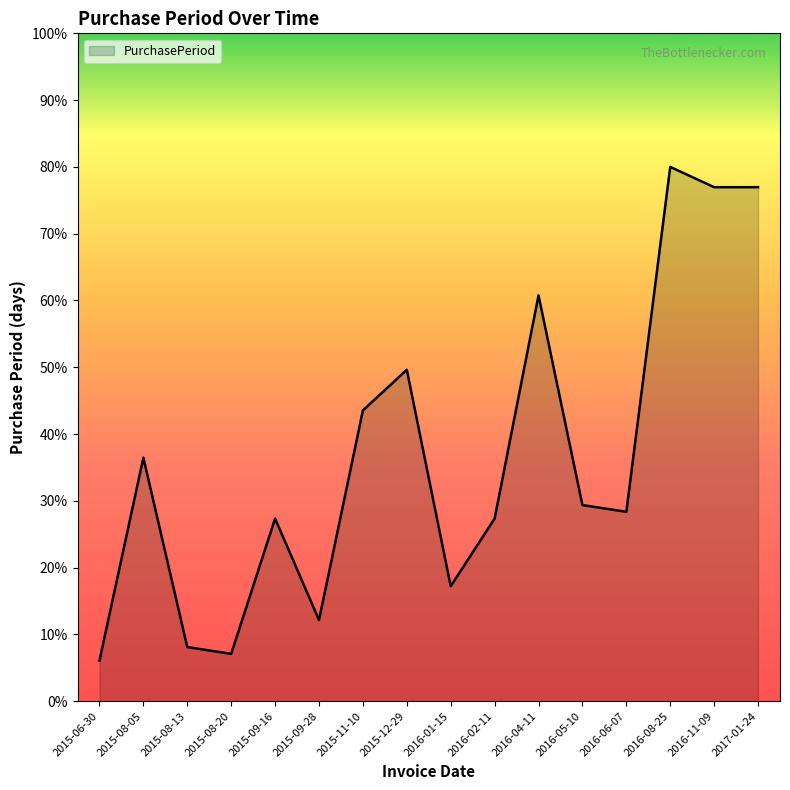

How many values exceed 29?

8